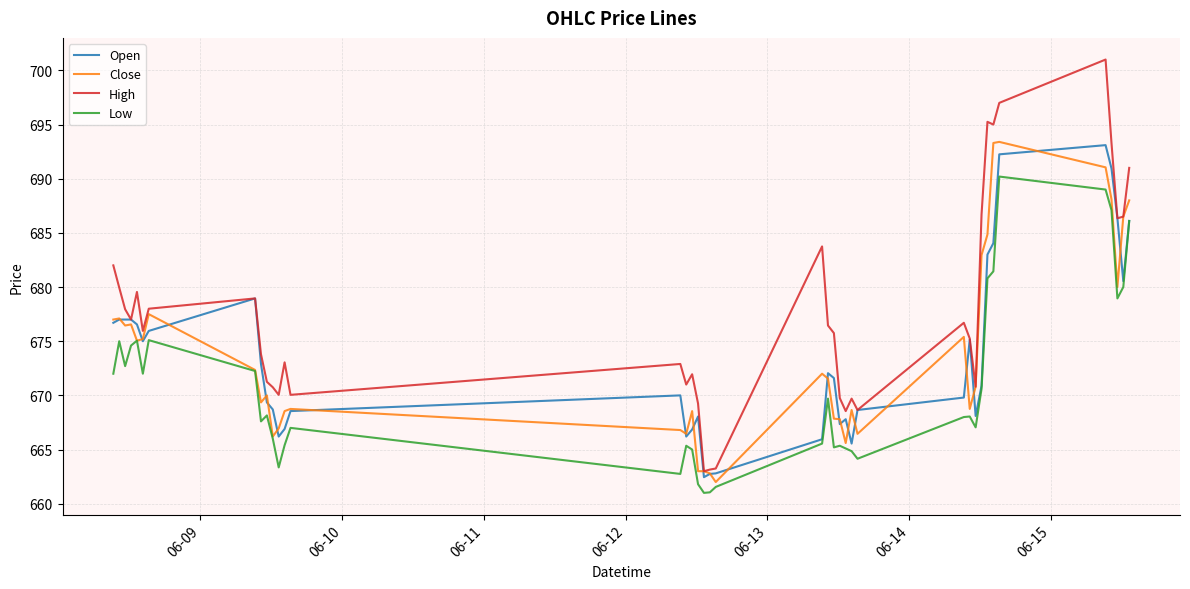

What is the smallest value displayed?

661.0